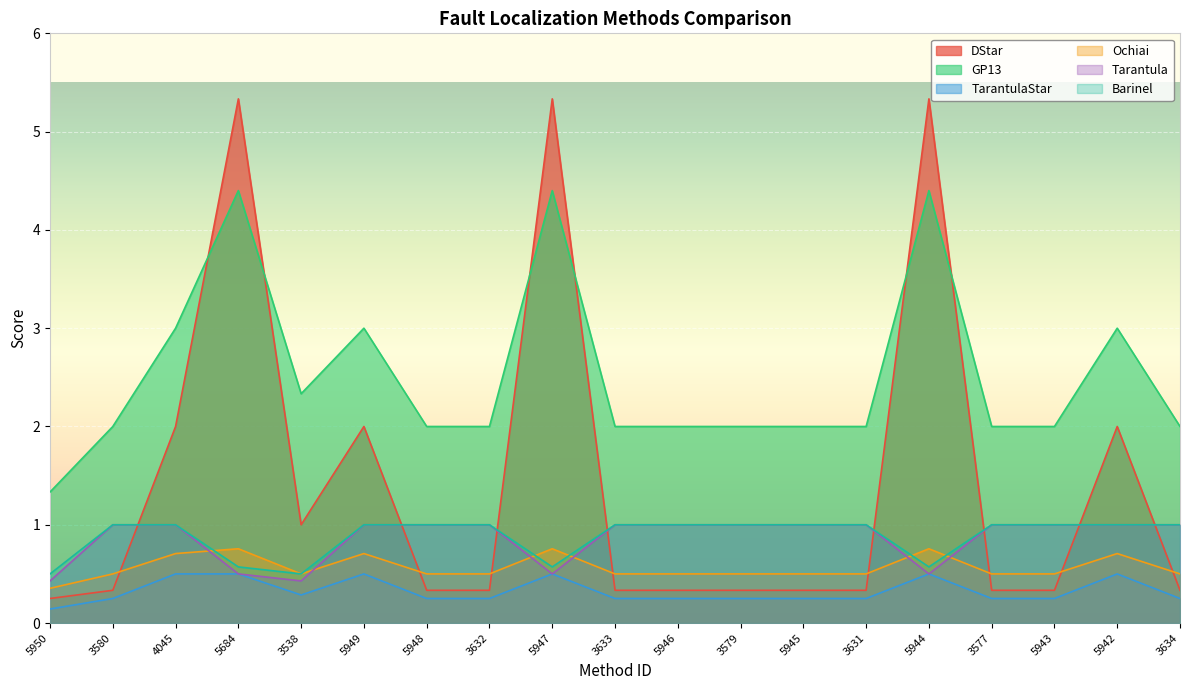

What is the label of the 19th point from the left?

3634